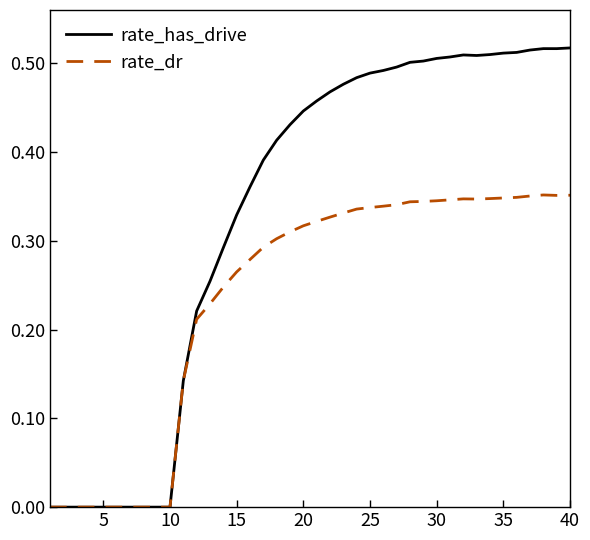

Which series has the widest spread of values?

rate_has_drive